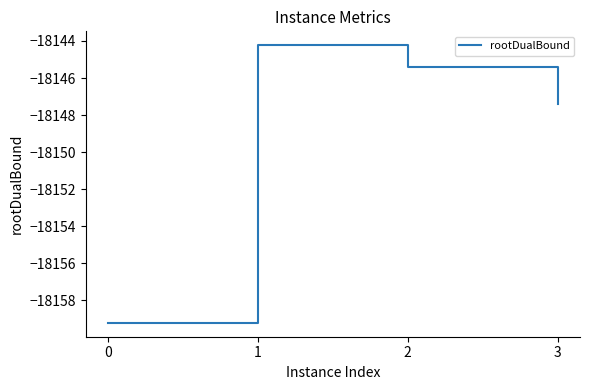

At which category does the chart reach its peak across all series?

1